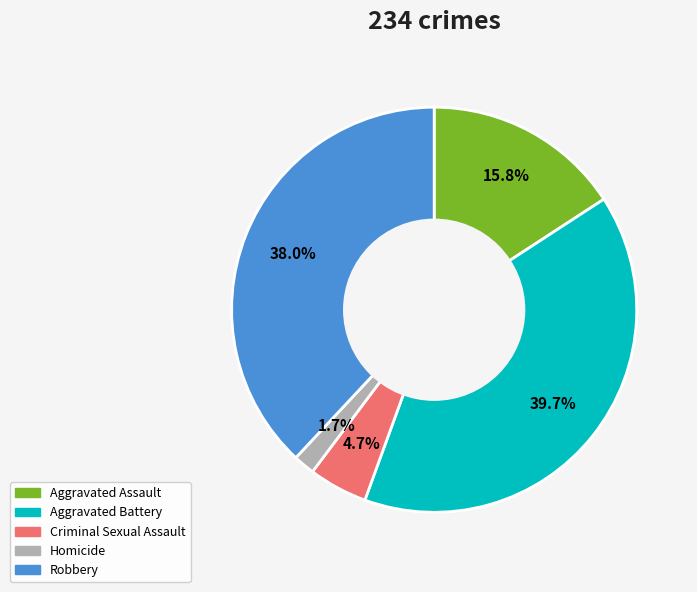

Which category has the biggest portion of the pie?

Aggravated Battery